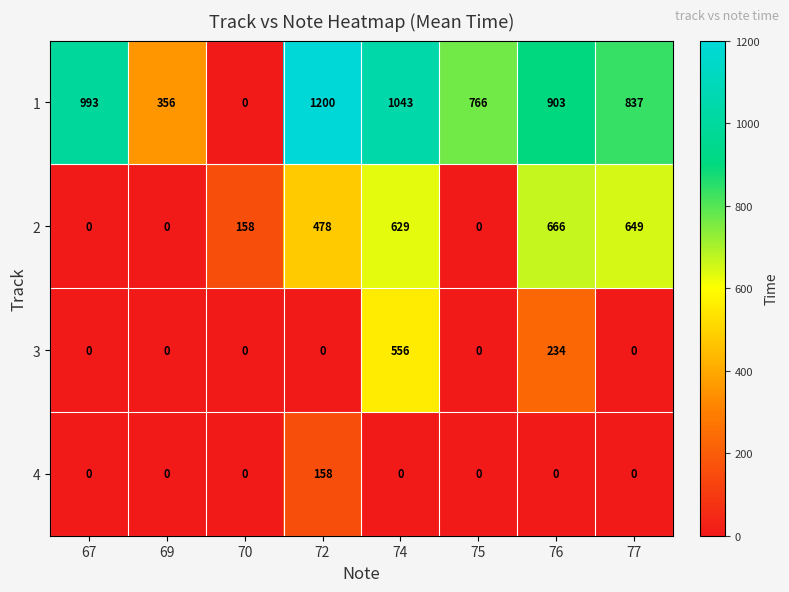

At which category is the sum across all series the highest?

74